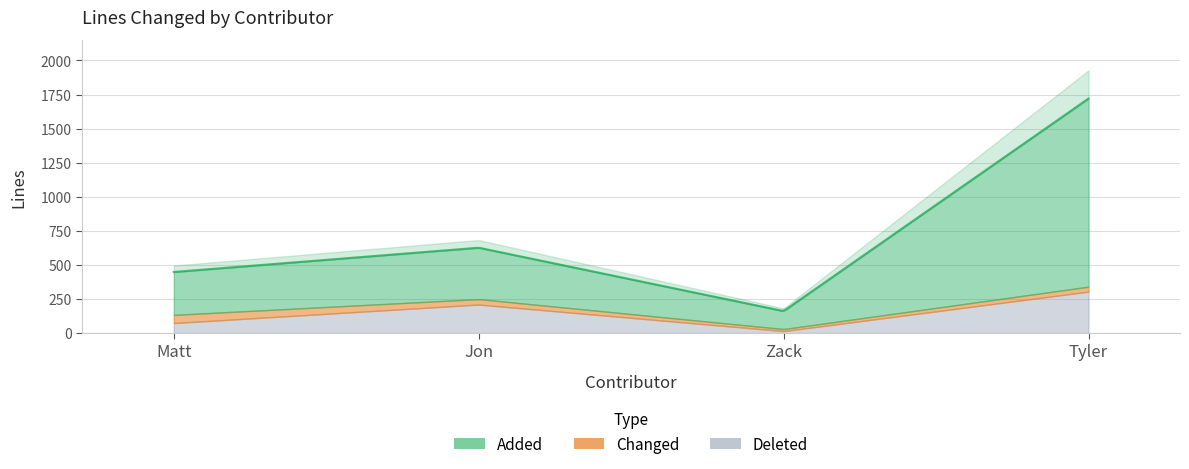

What is the difference between the maximum and minimum values in the Deleted series?

290